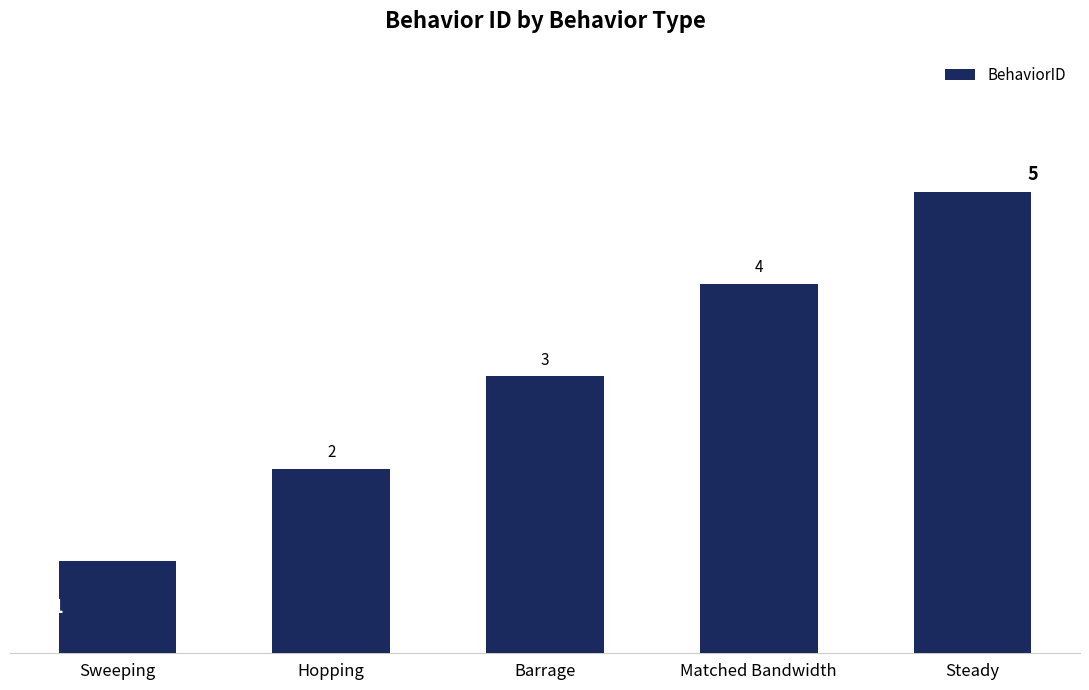

Which label corresponds to the smallest value in the chart?

Sweeping